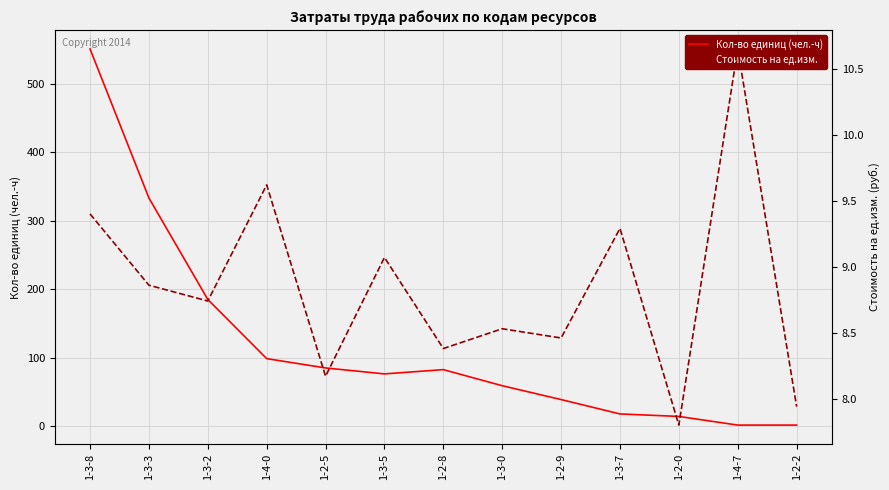

What is the maximum value shown in the chart?

550.7